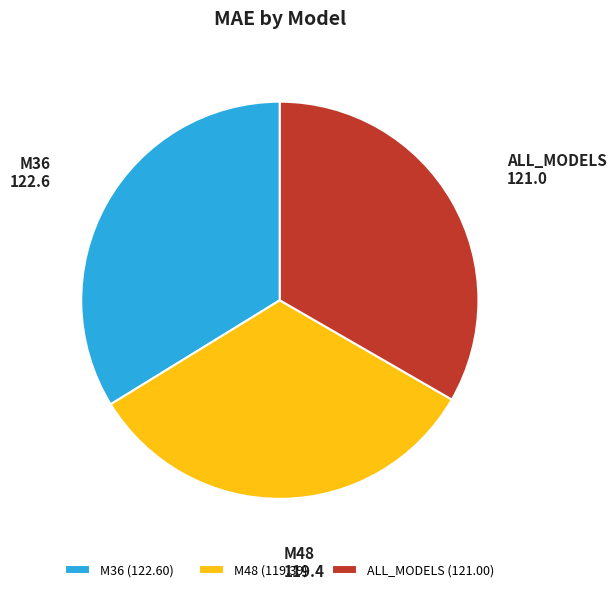

The M36 slice represents 48% of the pie. True or false?

False